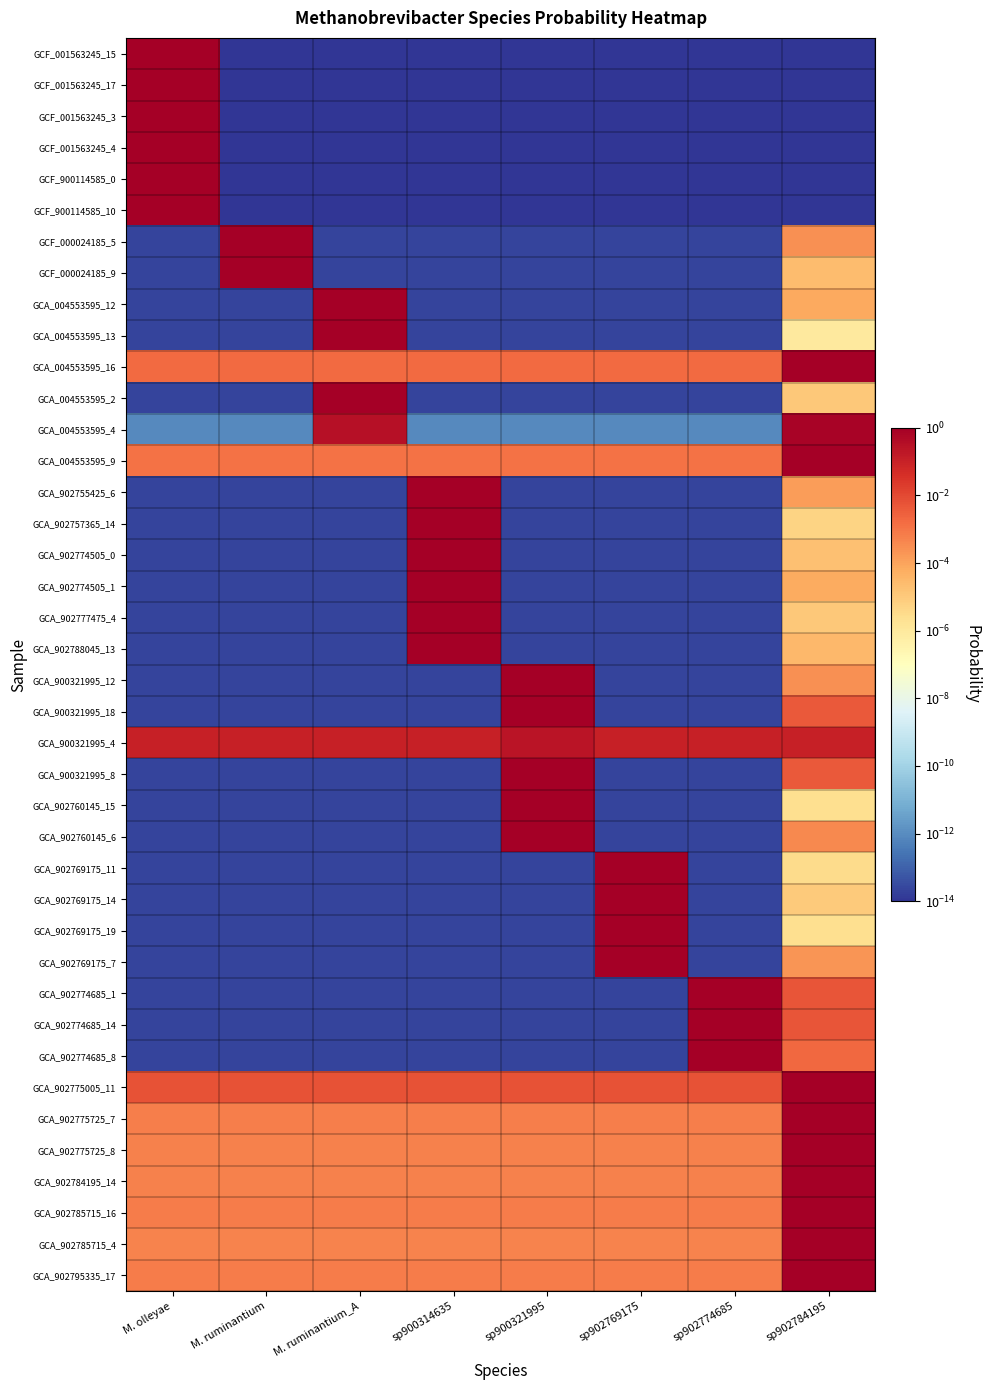

Reading left to right, extract all data points from this chart.

GCF_001563245_15: M. olleyae=1.0	M. ruminantium=0.0	M. ruminantium_A=0.0	sp900314635=0.0	sp900321995=0.0	sp902769175=0.0	sp902774685=0.0	sp902784195=0.0
GCF_001563245_17: M. olleyae=1.0	M. ruminantium=0.0	M. ruminantium_A=0.0	sp900314635=0.0	sp900321995=0.0	sp902769175=0.0	sp902774685=0.0	sp902784195=0.0
GCF_001563245_3: M. olleyae=1.0	M. ruminantium=0.0	M. ruminantium_A=0.0	sp900314635=0.0	sp900321995=0.0	sp902769175=0.0	sp902774685=0.0	sp902784195=0.0
GCF_001563245_4: M. olleyae=1.0	M. ruminantium=0.0	M. ruminantium_A=0.0	sp900314635=0.0	sp900321995=0.0	sp902769175=0.0	sp902774685=0.0	sp902784195=0.0
GCF_900114585_0: M. olleyae=1.0	M. ruminantium=0.0	M. ruminantium_A=0.0	sp900314635=0.0	sp900321995=0.0	sp902769175=0.0	sp902774685=0.0	sp902784195=0.0
GCF_900114585_10: M. olleyae=1.0	M. ruminantium=0.0	M. ruminantium_A=0.0	sp900314635=0.0	sp900321995=0.0	sp902769175=0.0	sp902774685=0.0	sp902784195=0.0
GCF_000024185_5: M. olleyae=0.0	M. ruminantium=1.0	M. ruminantium_A=0.0	sp900314635=0.0	sp900321995=0.0	sp902769175=0.0	sp902774685=0.0	sp902784195=0.0
GCF_000024185_9: M. olleyae=0.0	M. ruminantium=1.0	M. ruminantium_A=0.0	sp900314635=0.0	sp900321995=0.0	sp902769175=0.0	sp902774685=0.0	sp902784195=0.0
GCA_004553595_12: M. olleyae=0.0	M. ruminantium=0.0	M. ruminantium_A=1.0	sp900314635=0.0	sp900321995=0.0	sp902769175=0.0	sp902774685=0.0	sp902784195=0.0
GCA_004553595_13: M. olleyae=0.0	M. ruminantium=0.0	M. ruminantium_A=1.0	sp900314635=0.0	sp900321995=0.0	sp902769175=0.0	sp902774685=0.0	sp902784195=0.0
GCA_004553595_16: M. olleyae=0.0	M. ruminantium=0.0	M. ruminantium_A=0.0	sp900314635=0.0	sp900321995=0.0	sp902769175=0.0	sp902774685=0.0	sp902784195=1.0
GCA_004553595_2: M. olleyae=0.0	M. ruminantium=0.0	M. ruminantium_A=1.0	sp900314635=0.0	sp900321995=0.0	sp902769175=0.0	sp902774685=0.0	sp902784195=0.0
GCA_004553595_4: M. olleyae=0.0	M. ruminantium=0.0	M. ruminantium_A=0.3	sp900314635=0.0	sp900321995=0.0	sp902769175=0.0	sp902774685=0.0	sp902784195=0.7
GCA_004553595_9: M. olleyae=0.0	M. ruminantium=0.0	M. ruminantium_A=0.0	sp900314635=0.0	sp900321995=0.0	sp902769175=0.0	sp902774685=0.0	sp902784195=1.0
GCA_902755425_6: M. olleyae=0.0	M. ruminantium=0.0	M. ruminantium_A=0.0	sp900314635=1.0	sp900321995=0.0	sp902769175=0.0	sp902774685=0.0	sp902784195=0.0
GCA_902757365_14: M. olleyae=0.0	M. ruminantium=0.0	M. ruminantium_A=0.0	sp900314635=1.0	sp900321995=0.0	sp902769175=0.0	sp902774685=0.0	sp902784195=0.0
GCA_902774505_0: M. olleyae=0.0	M. ruminantium=0.0	M. ruminantium_A=0.0	sp900314635=1.0	sp900321995=0.0	sp902769175=0.0	sp902774685=0.0	sp902784195=0.0
GCA_902774505_1: M. olleyae=0.0	M. ruminantium=0.0	M. ruminantium_A=0.0	sp900314635=1.0	sp900321995=0.0	sp902769175=0.0	sp902774685=0.0	sp902784195=0.0
GCA_902777475_4: M. olleyae=0.0	M. ruminantium=0.0	M. ruminantium_A=0.0	sp900314635=1.0	sp900321995=0.0	sp902769175=0.0	sp902774685=0.0	sp902784195=0.0
GCA_902788045_13: M. olleyae=0.0	M. ruminantium=0.0	M. ruminantium_A=0.0	sp900314635=1.0	sp900321995=0.0	sp902769175=0.0	sp902774685=0.0	sp902784195=0.0
GCA_900321995_12: M. olleyae=0.0	M. ruminantium=0.0	M. ruminantium_A=0.0	sp900314635=0.0	sp900321995=1.0	sp902769175=0.0	sp902774685=0.0	sp902784195=0.0
GCA_900321995_18: M. olleyae=0.0	M. ruminantium=0.0	M. ruminantium_A=0.0	sp900314635=0.0	sp900321995=1.0	sp902769175=0.0	sp902774685=0.0	sp902784195=0.0
GCA_900321995_4: M. olleyae=0.1	M. ruminantium=0.1	M. ruminantium_A=0.1	sp900314635=0.1	sp900321995=0.2	sp902769175=0.1	sp902774685=0.1	sp902784195=0.1
GCA_900321995_8: M. olleyae=0.0	M. ruminantium=0.0	M. ruminantium_A=0.0	sp900314635=0.0	sp900321995=1.0	sp902769175=0.0	sp902774685=0.0	sp902784195=0.0
GCA_902760145_15: M. olleyae=0.0	M. ruminantium=0.0	M. ruminantium_A=0.0	sp900314635=0.0	sp900321995=1.0	sp902769175=0.0	sp902774685=0.0	sp902784195=0.0
GCA_902760145_6: M. olleyae=0.0	M. ruminantium=0.0	M. ruminantium_A=0.0	sp900314635=0.0	sp900321995=1.0	sp902769175=0.0	sp902774685=0.0	sp902784195=0.0
GCA_902769175_11: M. olleyae=0.0	M. ruminantium=0.0	M. ruminantium_A=0.0	sp900314635=0.0	sp900321995=0.0	sp902769175=1.0	sp902774685=0.0	sp902784195=0.0
GCA_902769175_14: M. olleyae=0.0	M. ruminantium=0.0	M. ruminantium_A=0.0	sp900314635=0.0	sp900321995=0.0	sp902769175=1.0	sp902774685=0.0	sp902784195=0.0
GCA_902769175_19: M. olleyae=0.0	M. ruminantium=0.0	M. ruminantium_A=0.0	sp900314635=0.0	sp900321995=0.0	sp902769175=1.0	sp902774685=0.0	sp902784195=0.0
GCA_902769175_7: M. olleyae=0.0	M. ruminantium=0.0	M. ruminantium_A=0.0	sp900314635=0.0	sp900321995=0.0	sp902769175=1.0	sp902774685=0.0	sp902784195=0.0
GCA_902774685_1: M. olleyae=0.0	M. ruminantium=0.0	M. ruminantium_A=0.0	sp900314635=0.0	sp900321995=0.0	sp902769175=0.0	sp902774685=1.0	sp902784195=0.0
GCA_902774685_14: M. olleyae=0.0	M. ruminantium=0.0	M. ruminantium_A=0.0	sp900314635=0.0	sp900321995=0.0	sp902769175=0.0	sp902774685=1.0	sp902784195=0.0
GCA_902774685_8: M. olleyae=0.0	M. ruminantium=0.0	M. ruminantium_A=0.0	sp900314635=0.0	sp900321995=0.0	sp902769175=0.0	sp902774685=1.0	sp902784195=0.0
GCA_902775005_11: M. olleyae=0.0	M. ruminantium=0.0	M. ruminantium_A=0.0	sp900314635=0.0	sp900321995=0.0	sp902769175=0.0	sp902774685=0.0	sp902784195=1.0
GCA_902775725_7: M. olleyae=0.0	M. ruminantium=0.0	M. ruminantium_A=0.0	sp900314635=0.0	sp900321995=0.0	sp902769175=0.0	sp902774685=0.0	sp902784195=1.0
GCA_902775725_8: M. olleyae=0.0	M. ruminantium=0.0	M. ruminantium_A=0.0	sp900314635=0.0	sp900321995=0.0	sp902769175=0.0	sp902774685=0.0	sp902784195=1.0
GCA_902784195_14: M. olleyae=0.0	M. ruminantium=0.0	M. ruminantium_A=0.0	sp900314635=0.0	sp900321995=0.0	sp902769175=0.0	sp902774685=0.0	sp902784195=1.0
GCA_902785715_16: M. olleyae=0.0	M. ruminantium=0.0	M. ruminantium_A=0.0	sp900314635=0.0	sp900321995=0.0	sp902769175=0.0	sp902774685=0.0	sp902784195=1.0
GCA_902785715_4: M. olleyae=0.0	M. ruminantium=0.0	M. ruminantium_A=0.0	sp900314635=0.0	sp900321995=0.0	sp902769175=0.0	sp902774685=0.0	sp902784195=1.0
GCA_902795335_17: M. olleyae=0.0	M. ruminantium=0.0	M. ruminantium_A=0.0	sp900314635=0.0	sp900321995=0.0	sp902769175=0.0	sp902774685=0.0	sp902784195=1.0